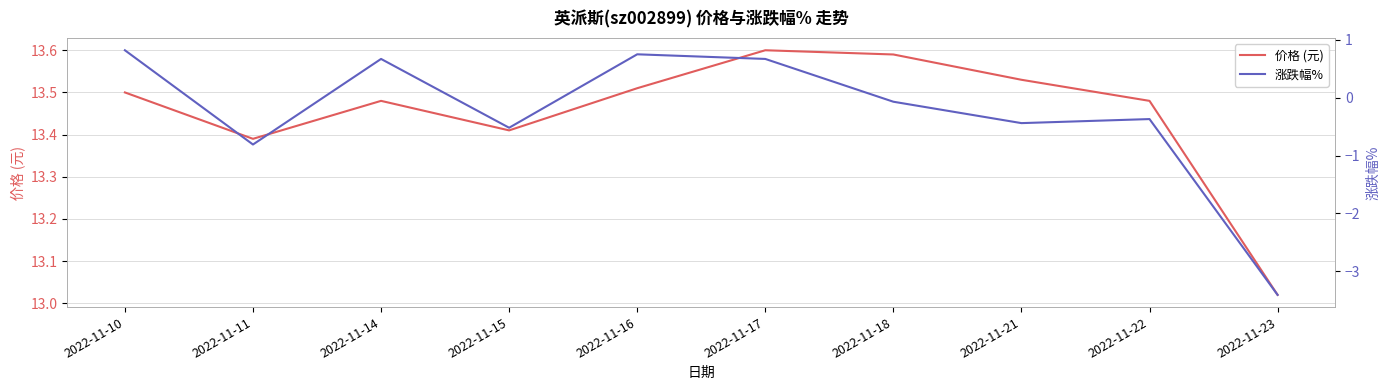

Which series has the largest range (max minus min)?

涨跌幅%